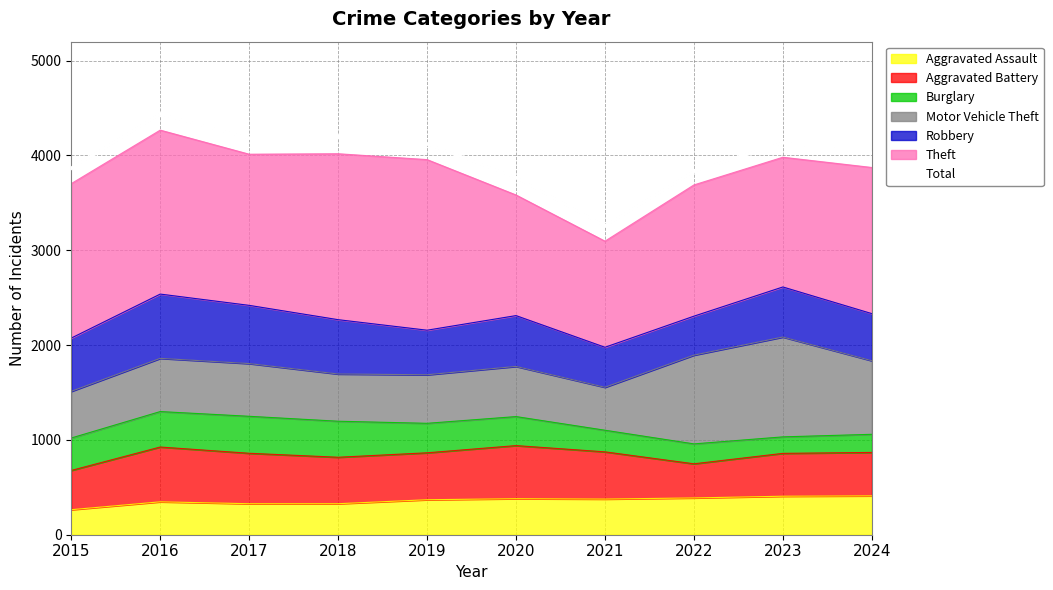

Reading left to right, what are all the values shown in this chart?

3865	4437	4182	4199	4122	3767	3256	3832	4134	4025